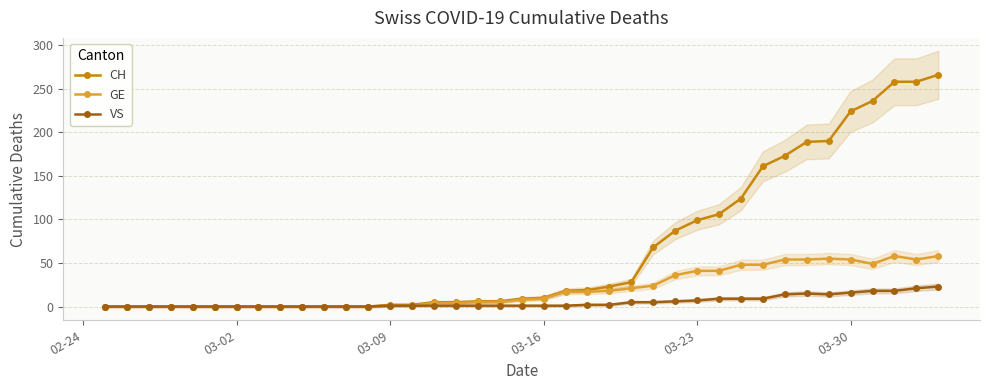

True or false: VS has more than 0 interior local peaks.

True